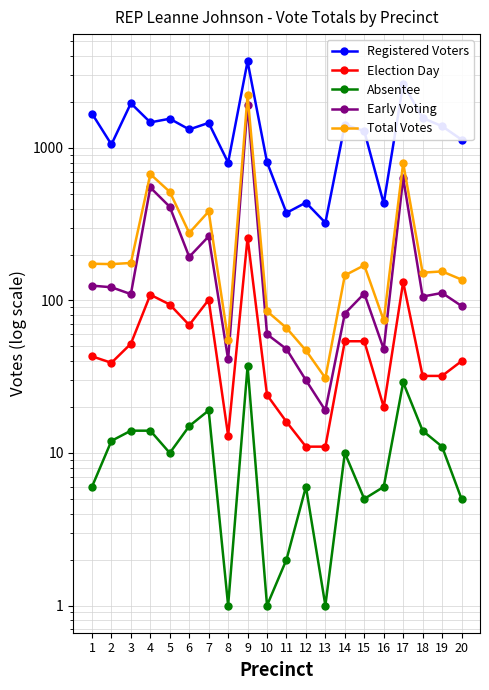

Is it true that Total Votes equals 146 at 14?

True